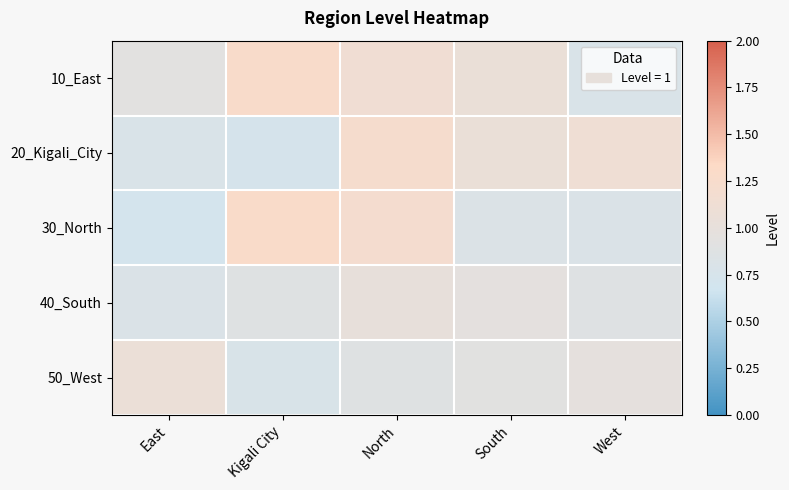

List the series in order of their peak value, lowest first.

40_South, 50_West, 20_Kigali_City, 10_East, 30_North